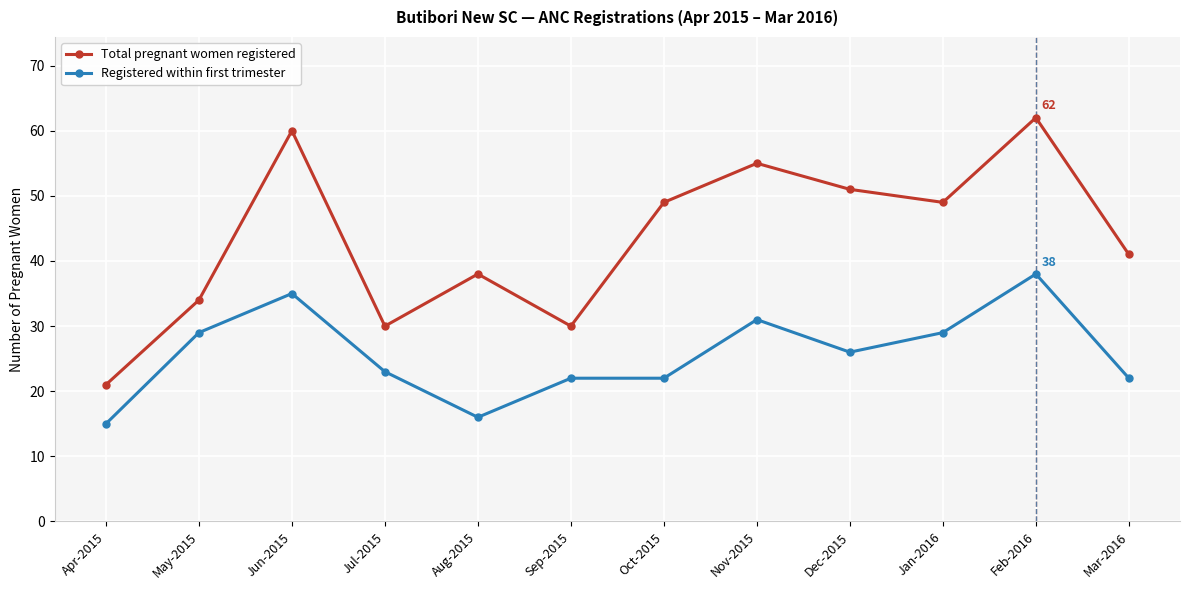

What is the sum of the Total pregnant women registered values at Mar-2016 and Sep-2015?

71